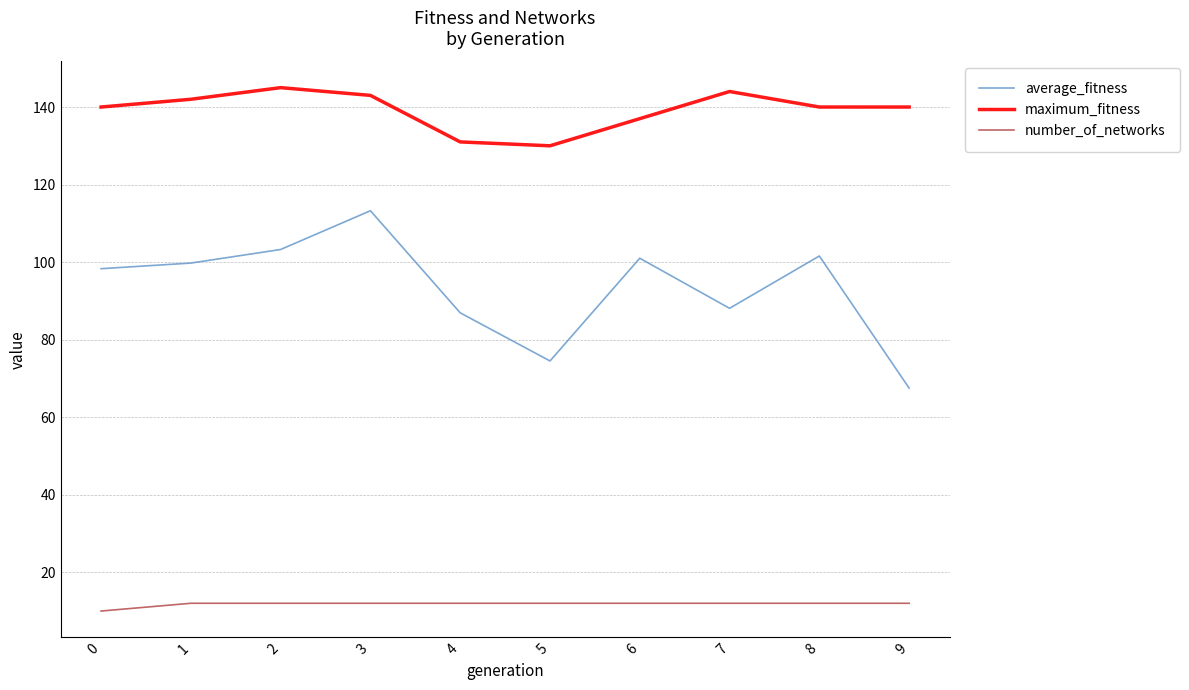

What is the spread (max minus min) of values at 2?

133.0